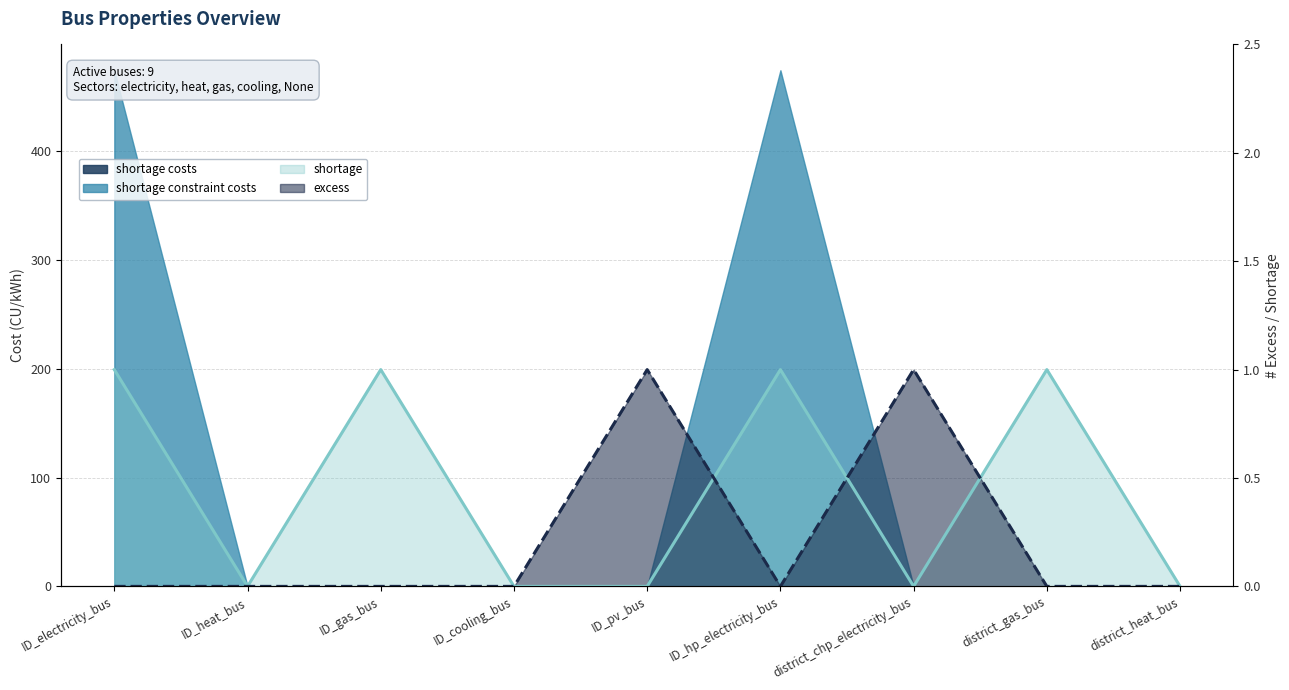

The value of shortage at district_chp_electricity_bus is -1. True or false?

False